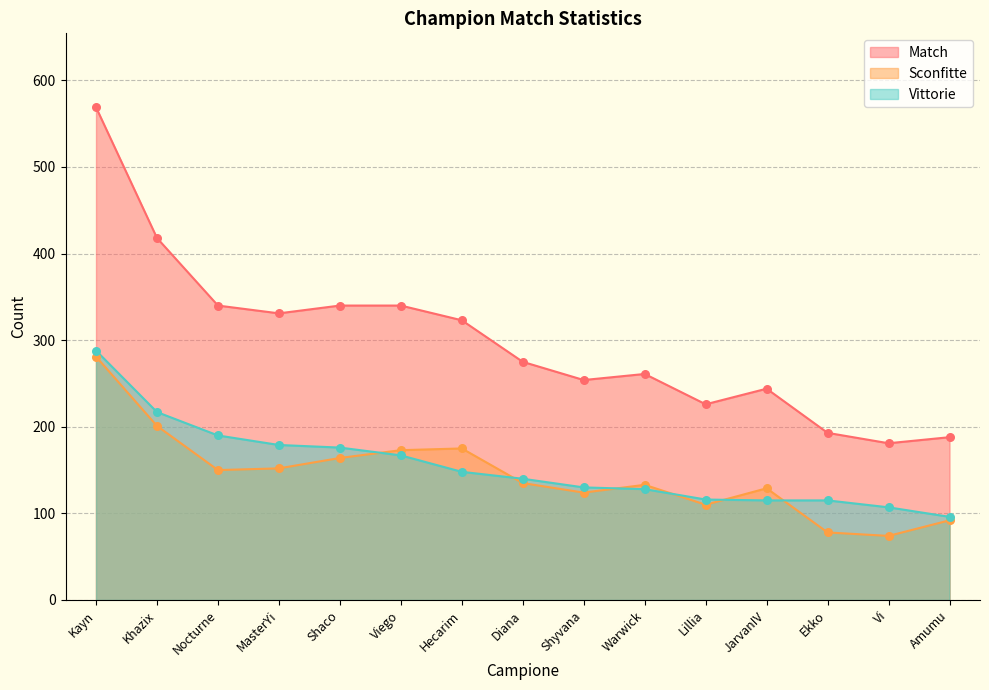

What is the total value across all series at Lillia?

452